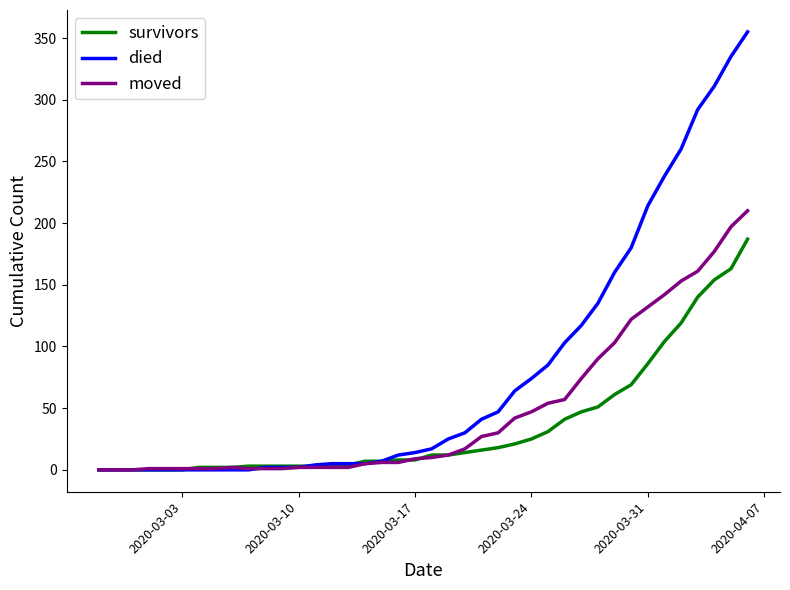

List the series in order of their overall mean, highest first.

died, moved, survivors